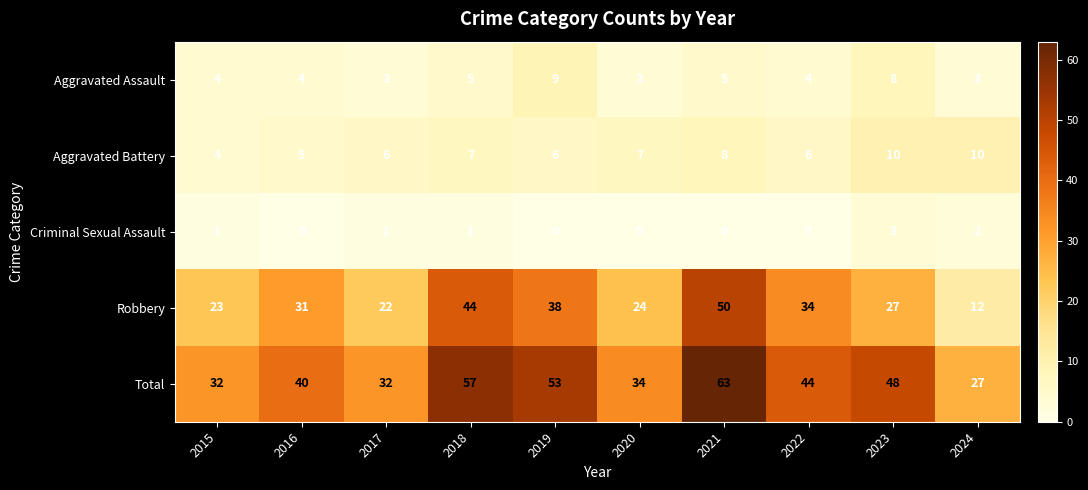

Is it true that Criminal Sexual Assault equals 1 at 2022?

False